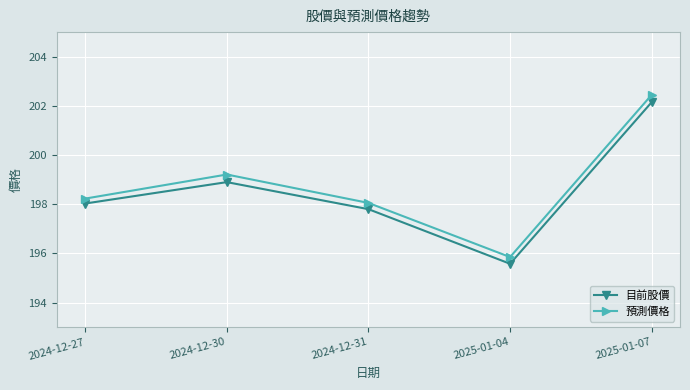

The value of 預測價格 at 2024-12-27 is 312.0. True or false?

False